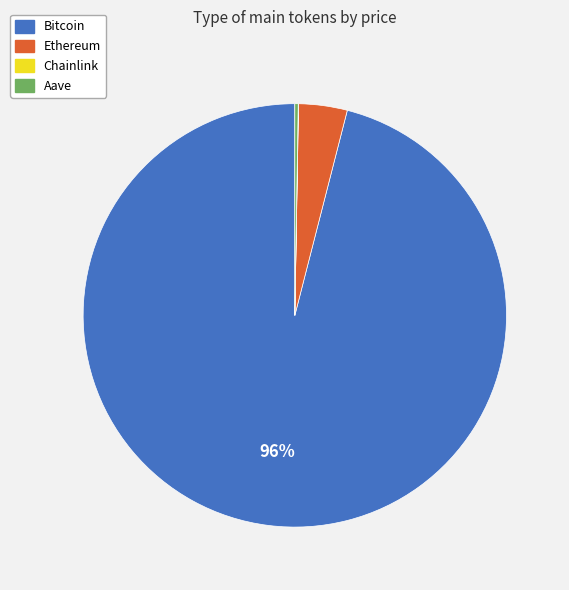

To the nearest percent, what is the difference between the largest and smallest slice percentages?

96%